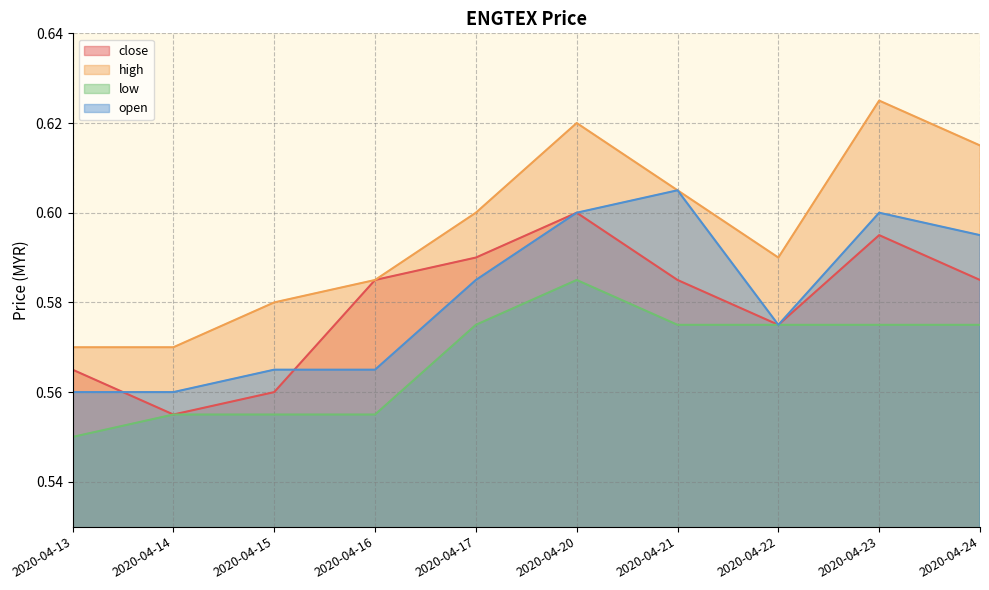

True or false: high and low cross at least once.

False